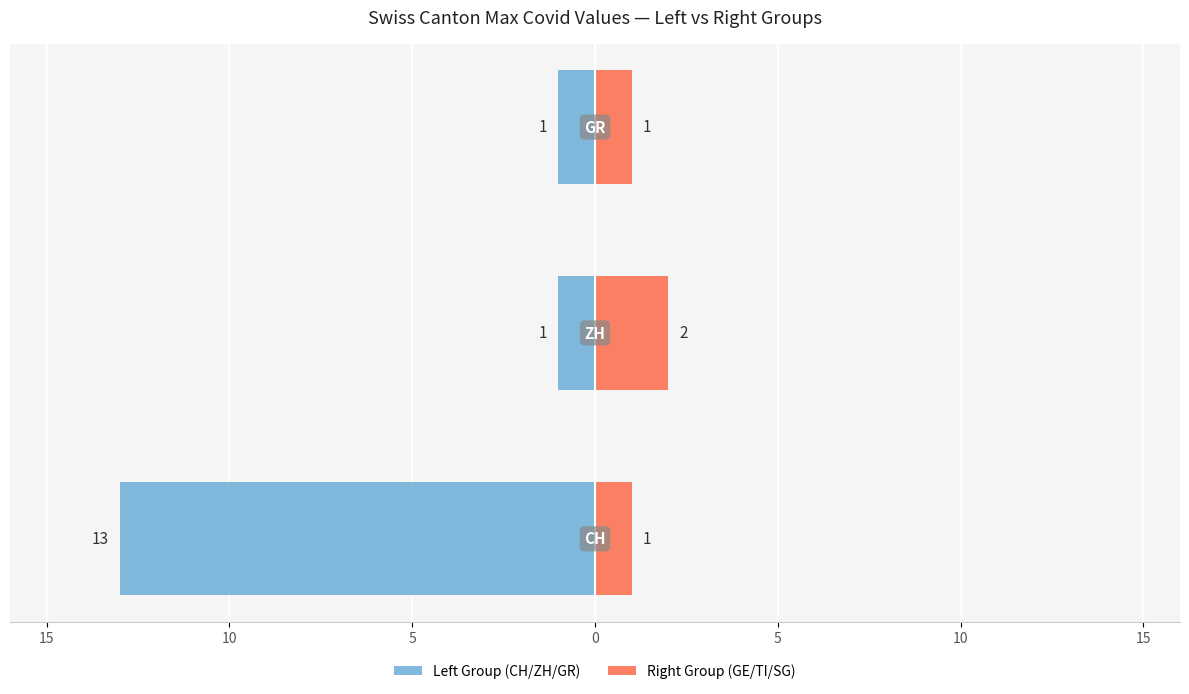

How many bars are there in total?

6